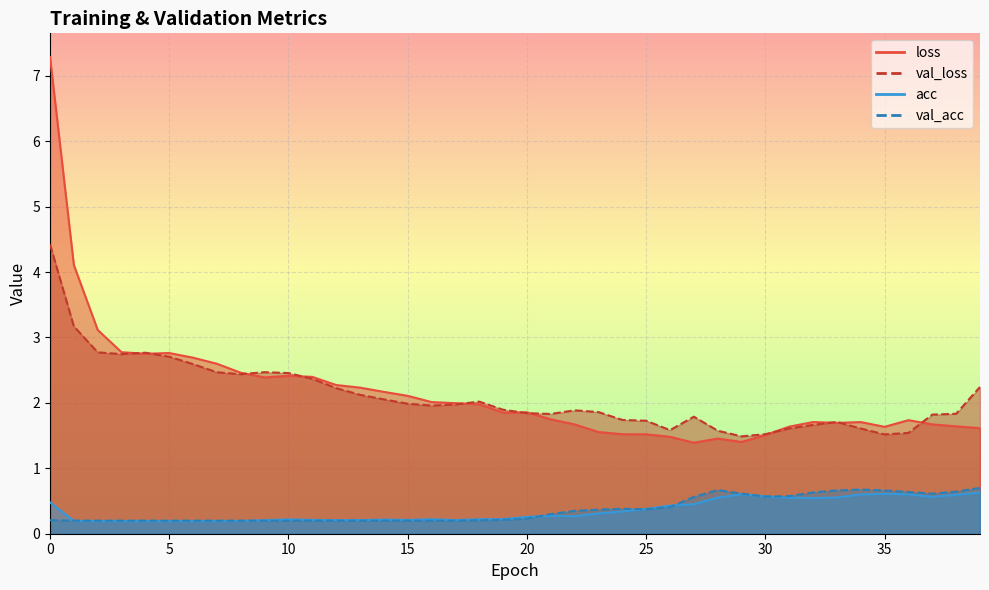

How many lines are shown in the chart?

4